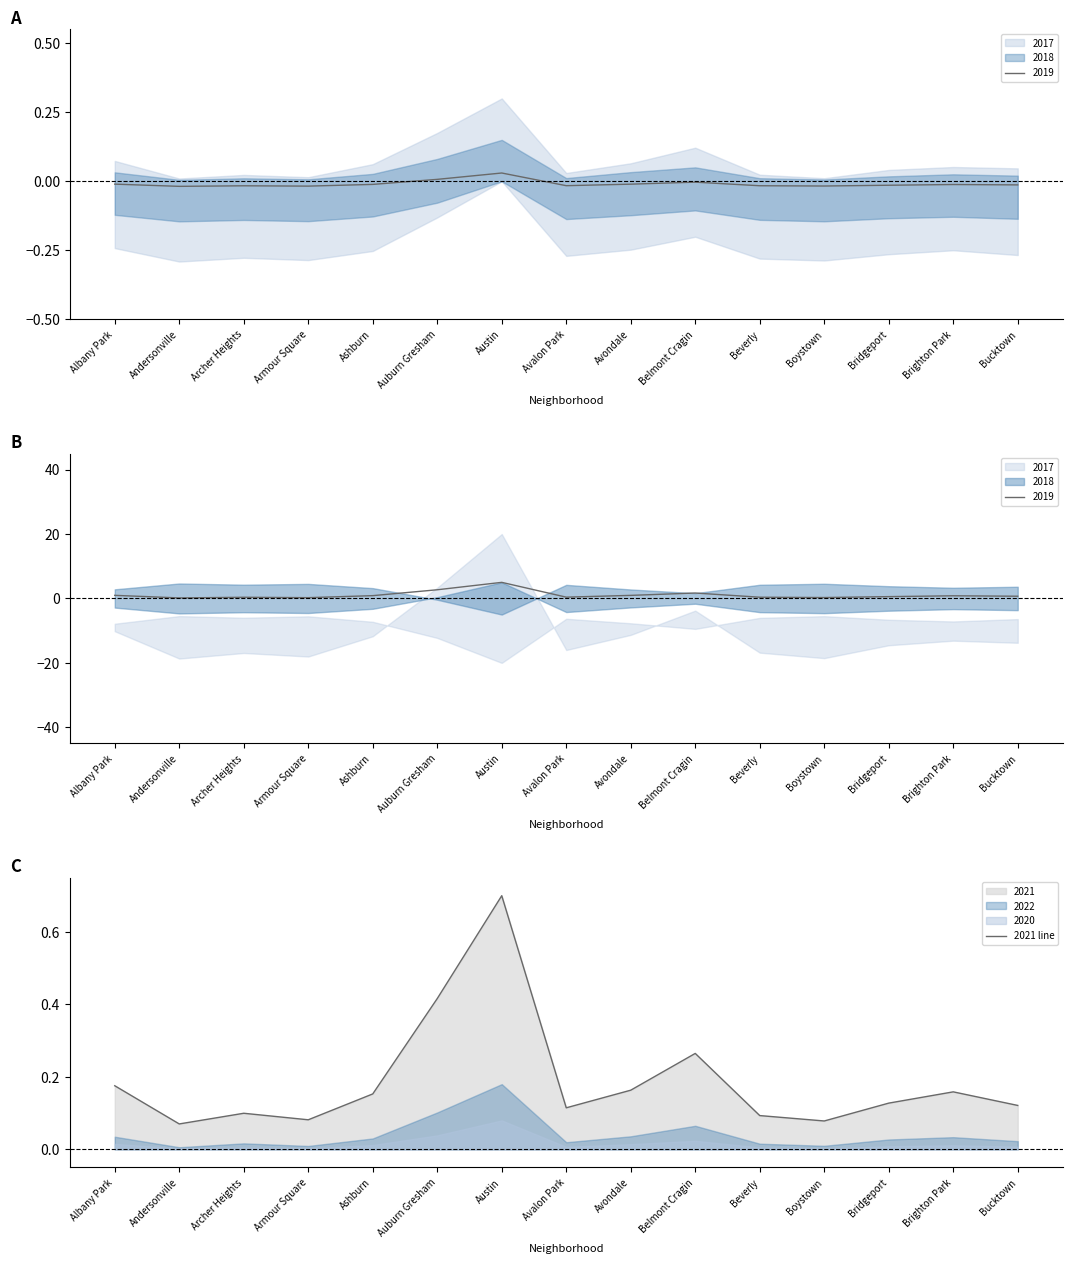

What is the value of the 9th point from the left?

0.2